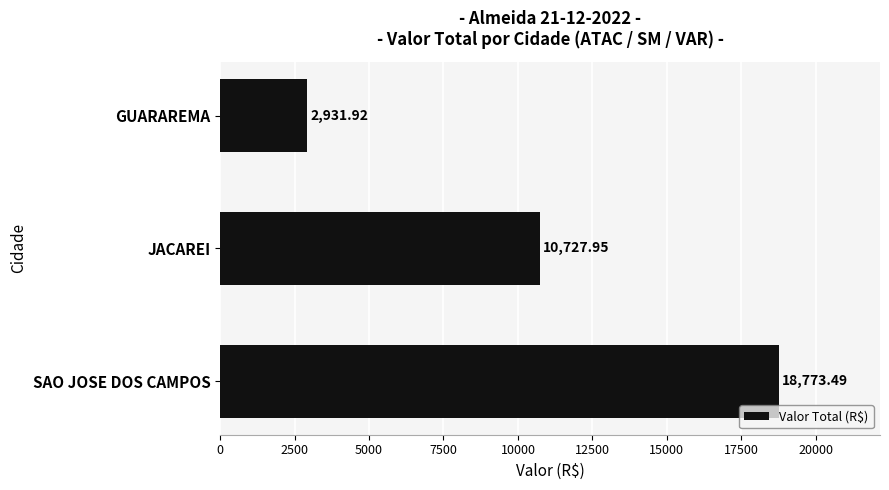

Rank the categories by value from lowest to highest.

GUARAREMA, JACAREI, SAO JOSE DOS CAMPOS